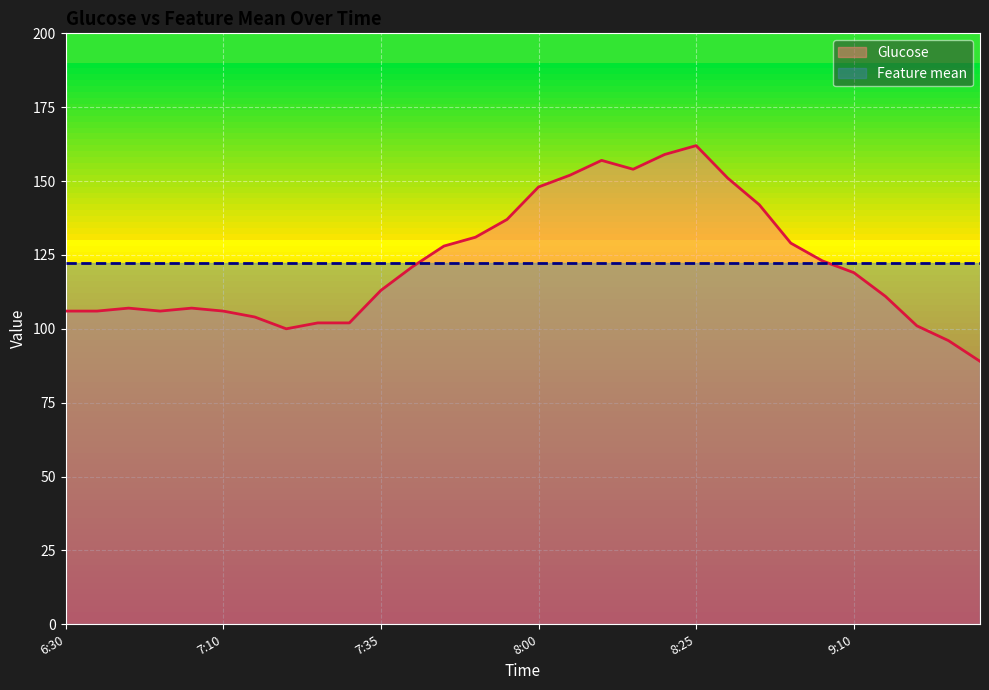

Between 7:20 and 7:10, which is larger?

7:10